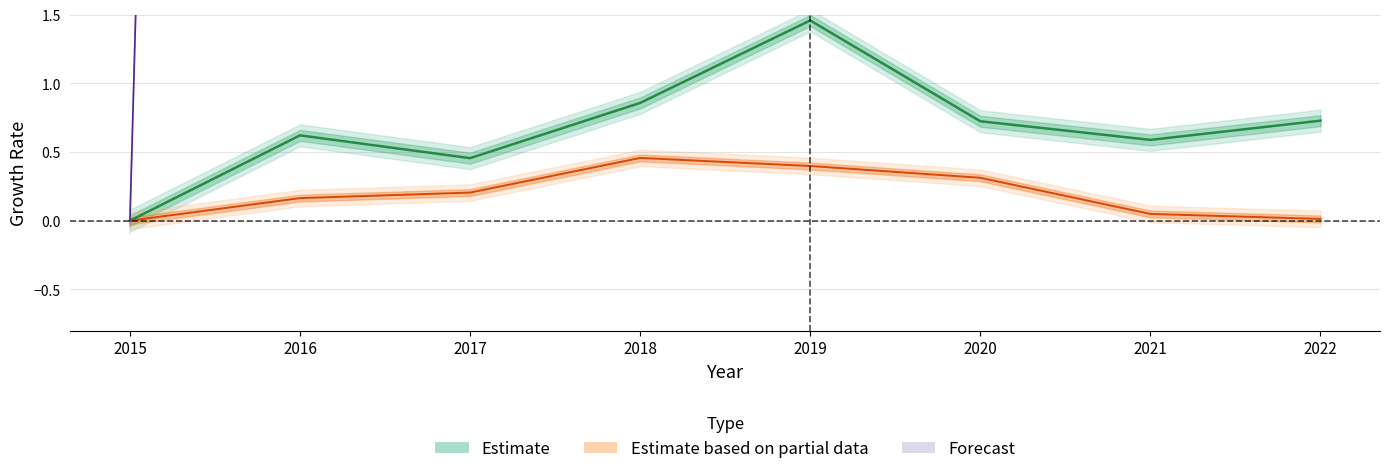

The Inventory (Balance) series shows 0.3 at 2020. True or false?

True